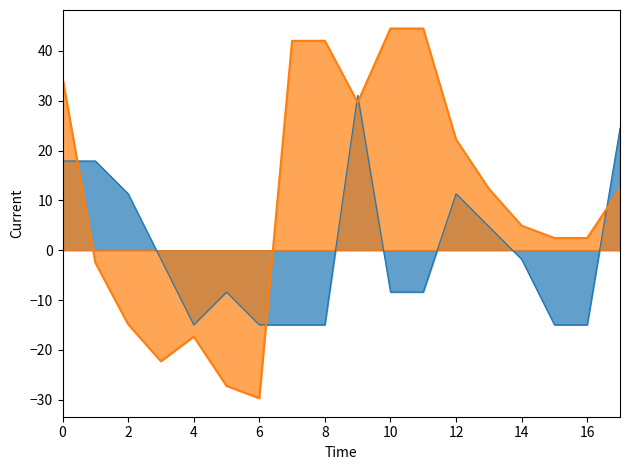

The pf_q_b_from_mvar_line series shows -2.6 at 11. True or false?

False